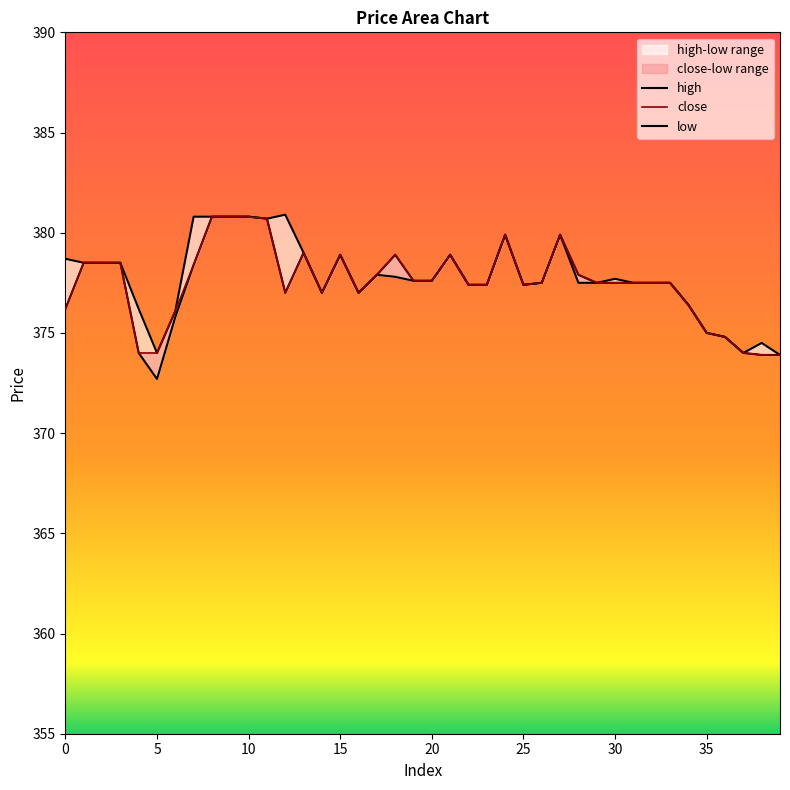

Which category has the highest value across all series?

12